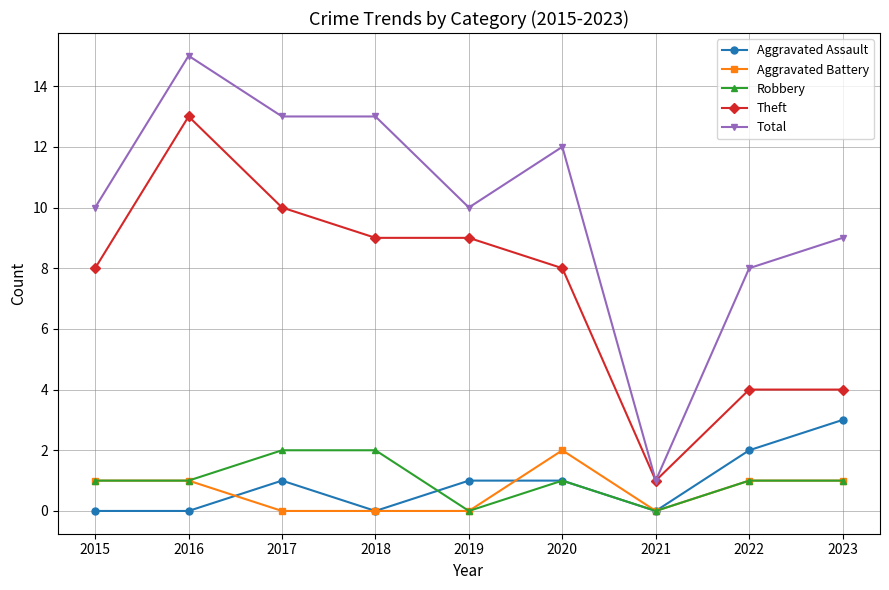

True or false: Theft and Aggravated Assault intersect in this chart.

False